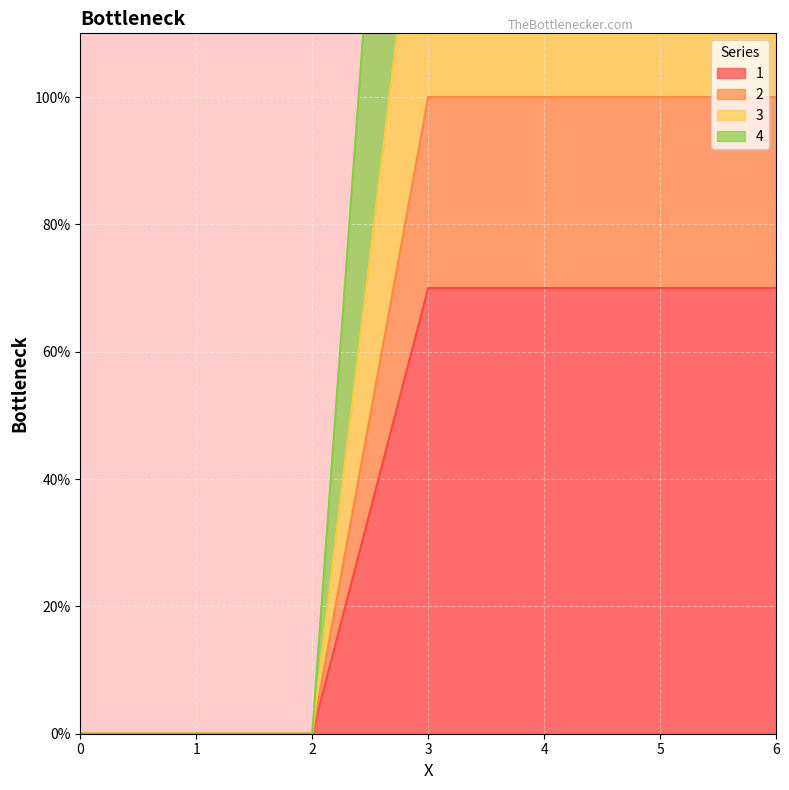

Rank the series at 1 from lowest to highest value.

1, 2, 3, 4